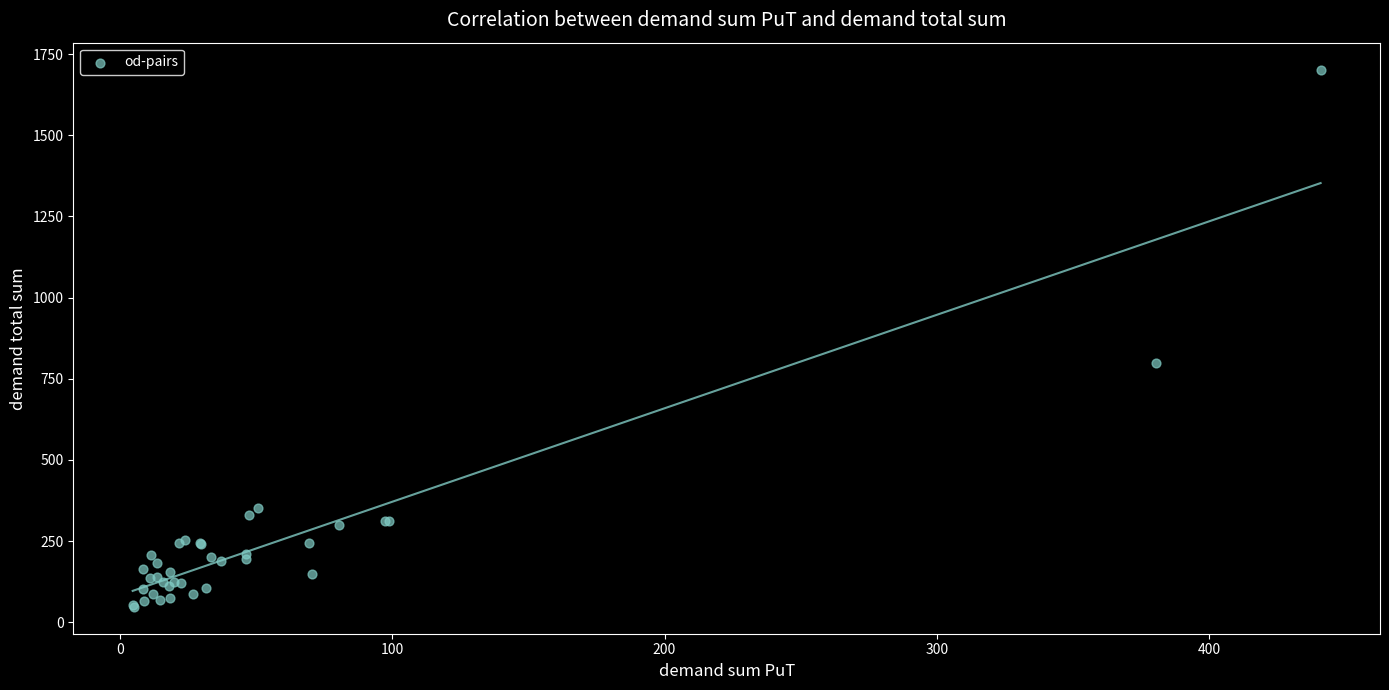

What Y value in the scatter plot is closest to 874?

800.0